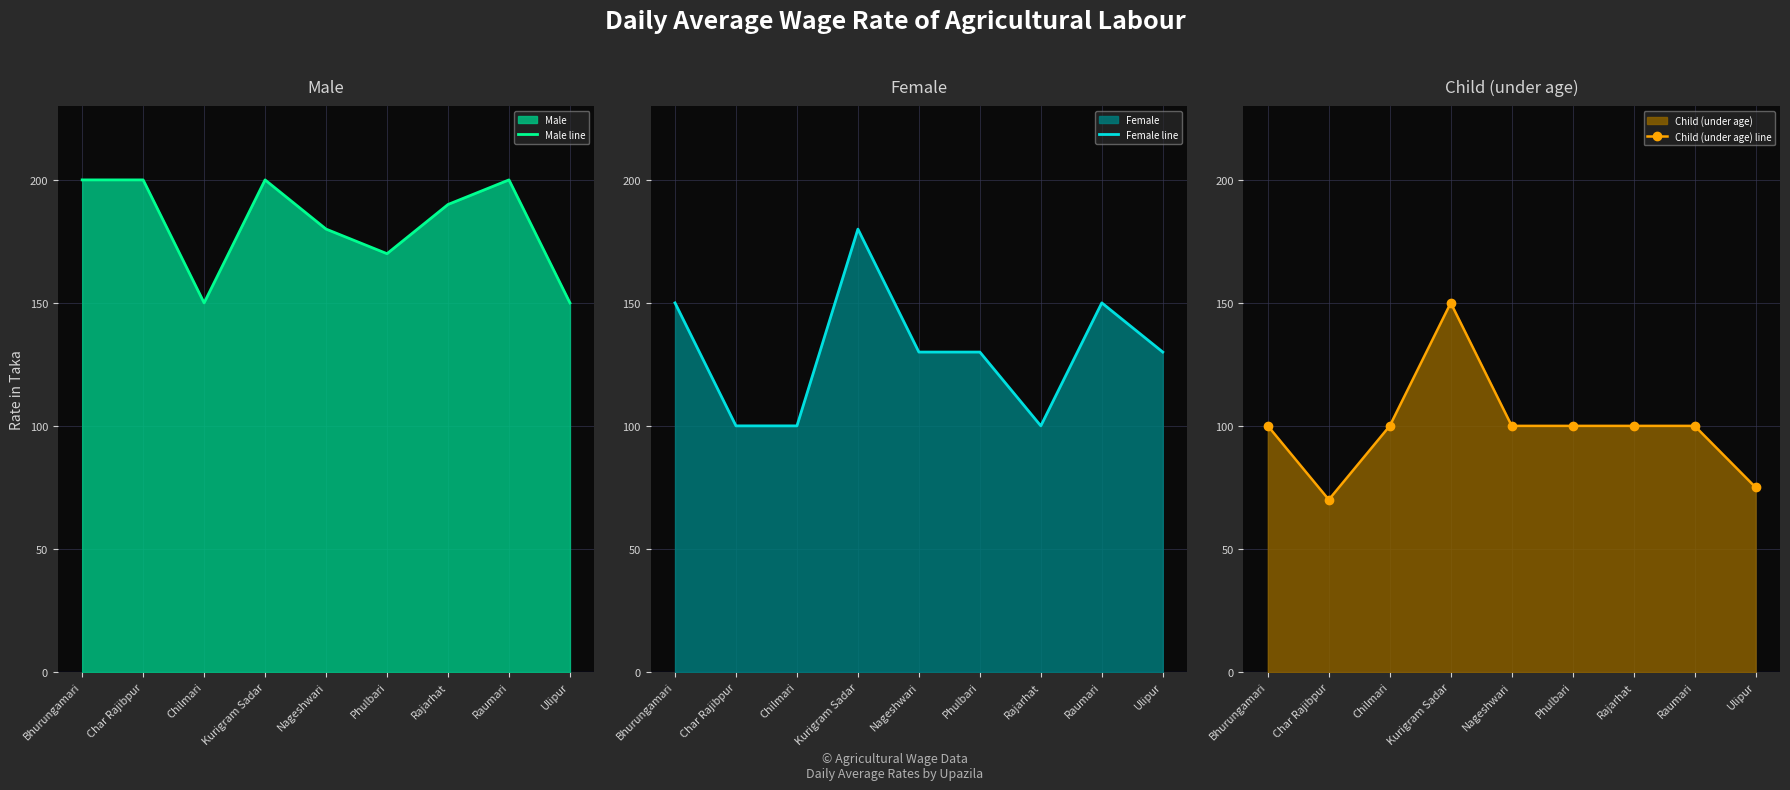

What are all the series names shown in the legend?

Male line, Female line, Child (under age) line